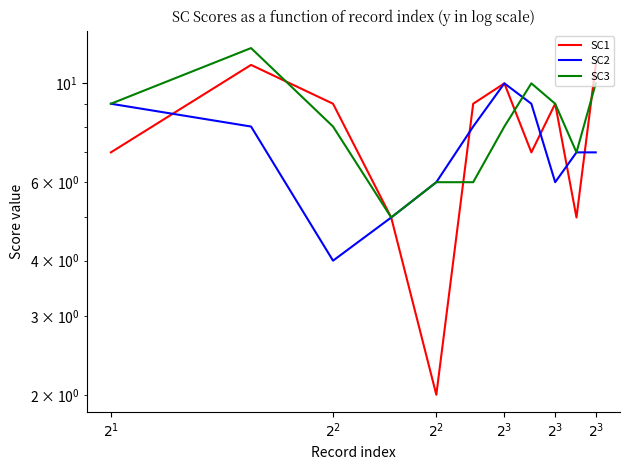

Is the value of SC1 at 7 greater than the value of SC3 at 10?

No